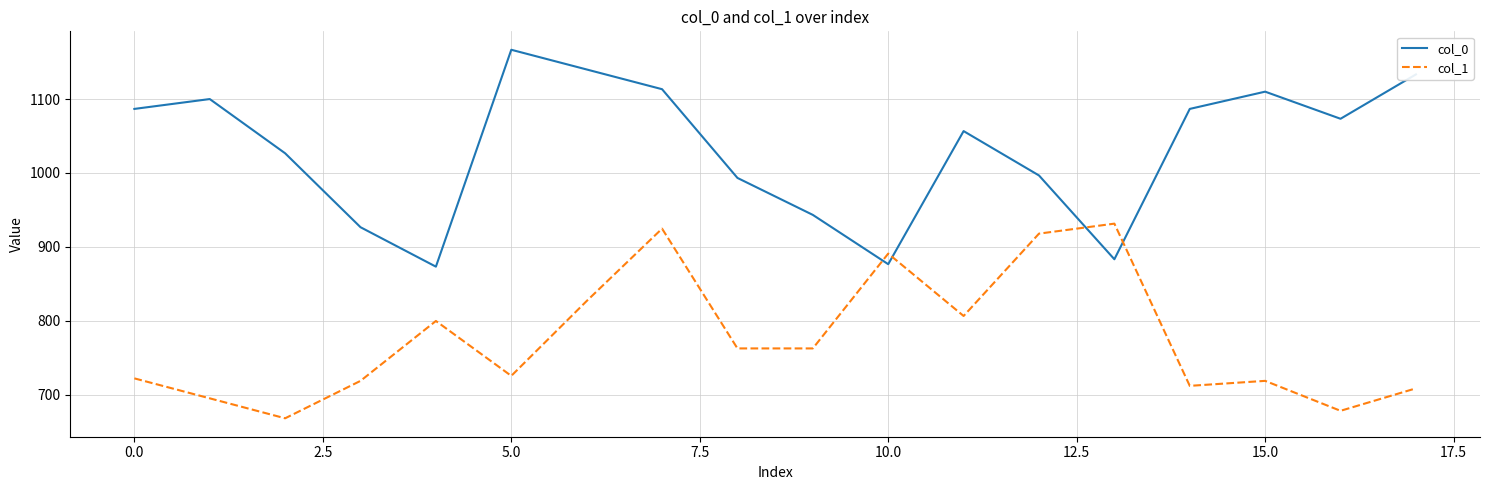

Which series has the largest total across all categories?

col_0